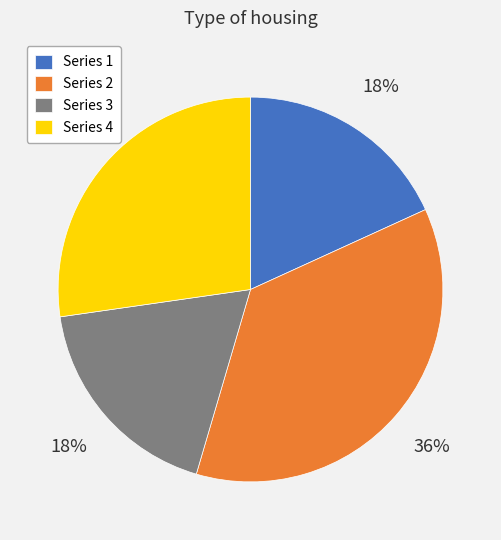

True or false: Series 2 accounts for 36% of the total.

True